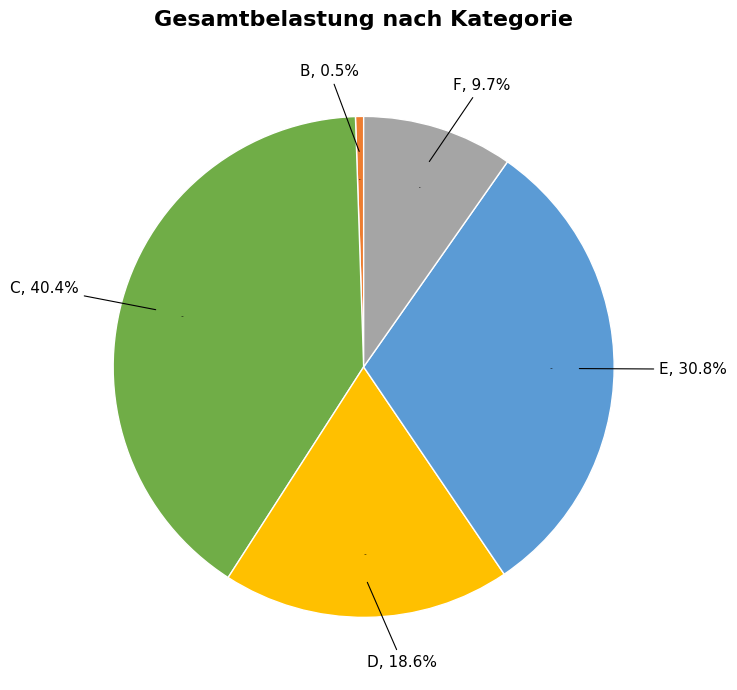

Combined, do F and C account for over 50%?

Yes